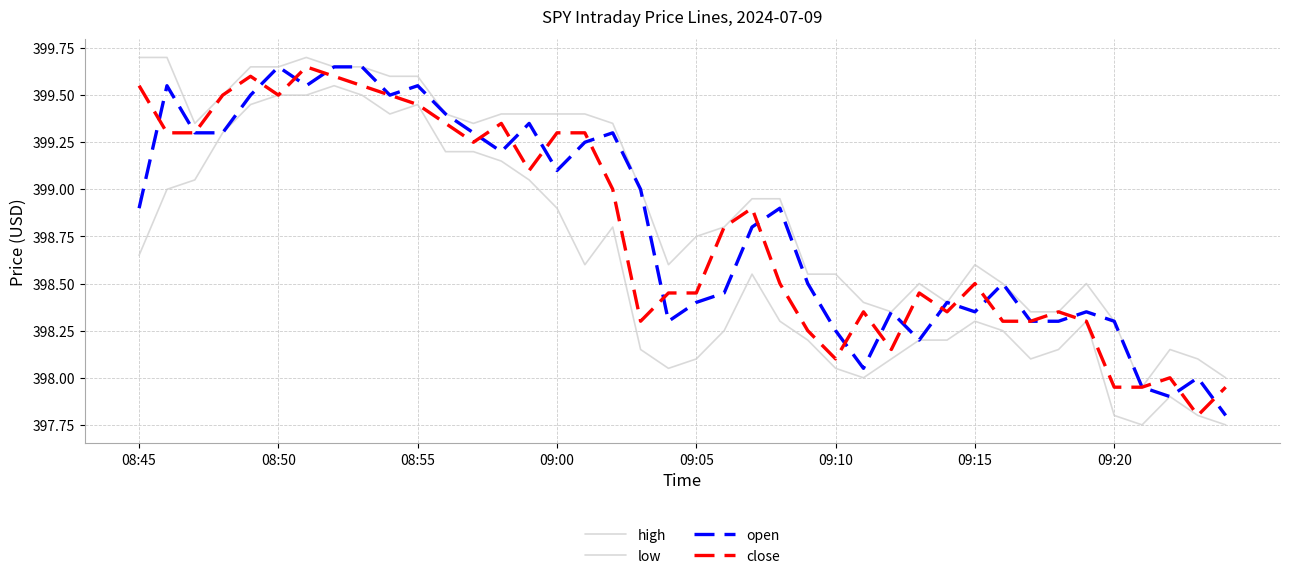

In low, how many points are higher than both neighbors (excluding endpoints)?

7